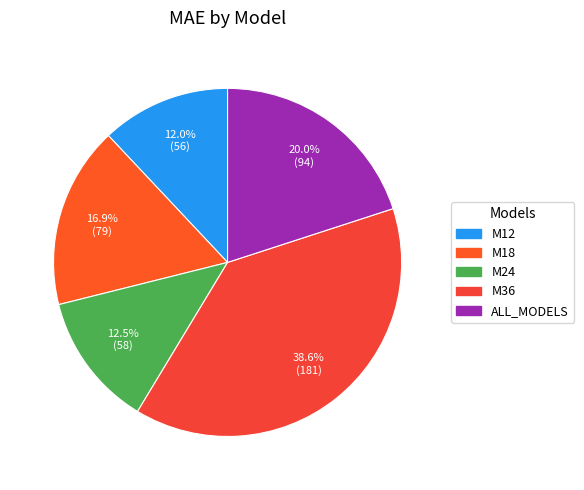

What is the smallest slice in the pie chart?

M12